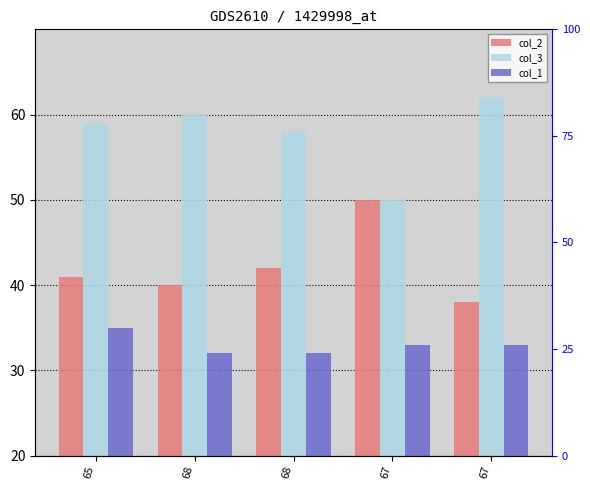

How many bars are there in total?

15